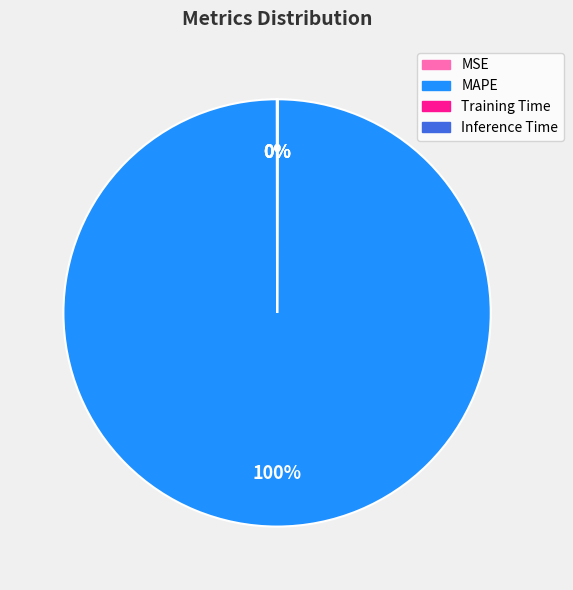

Is it true that MAPE is 91% of the pie?

False